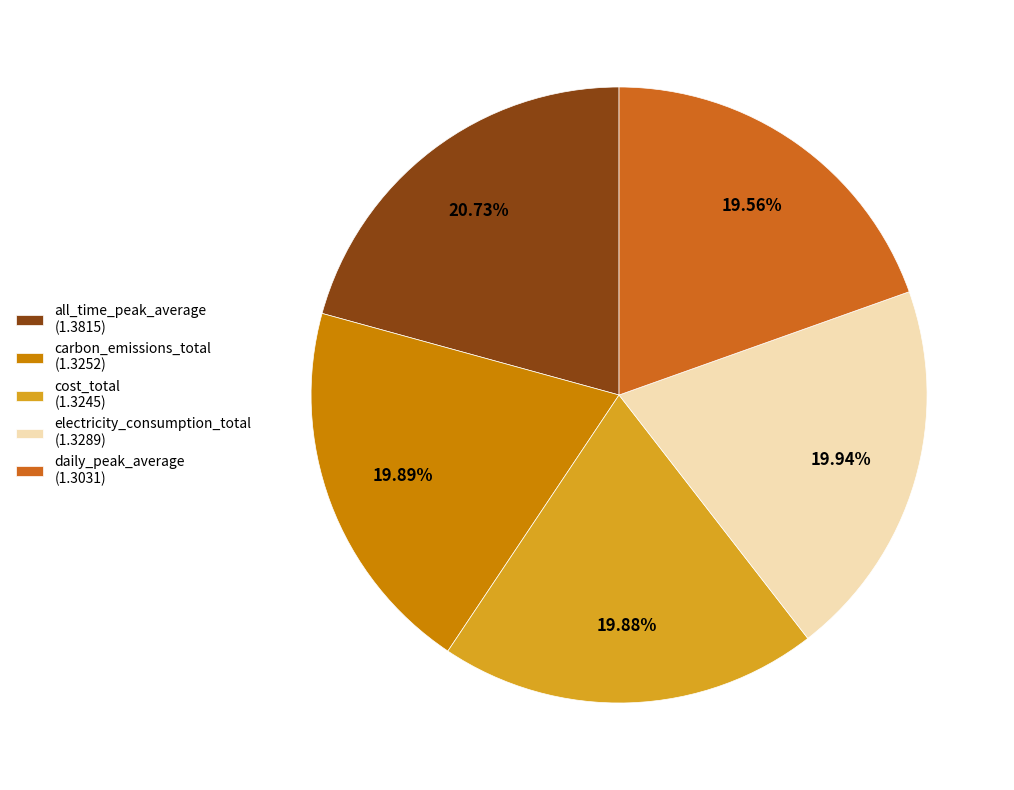

To the nearest percent, what percentage of the pie is electricity_consumption_total?

20%